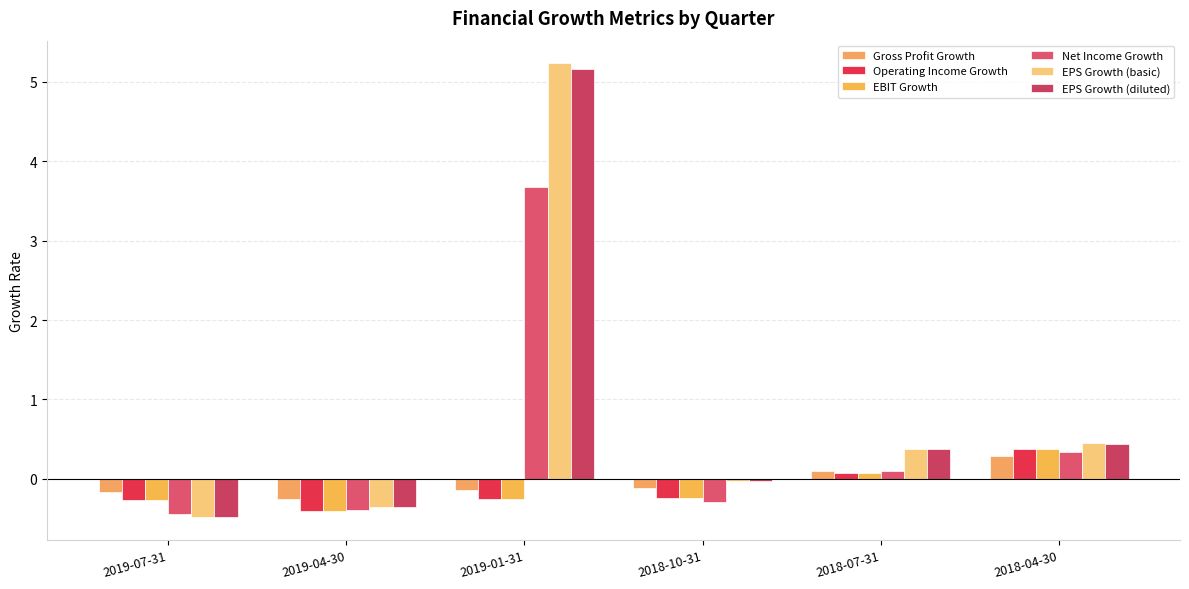

How many series are shown in this chart?

6